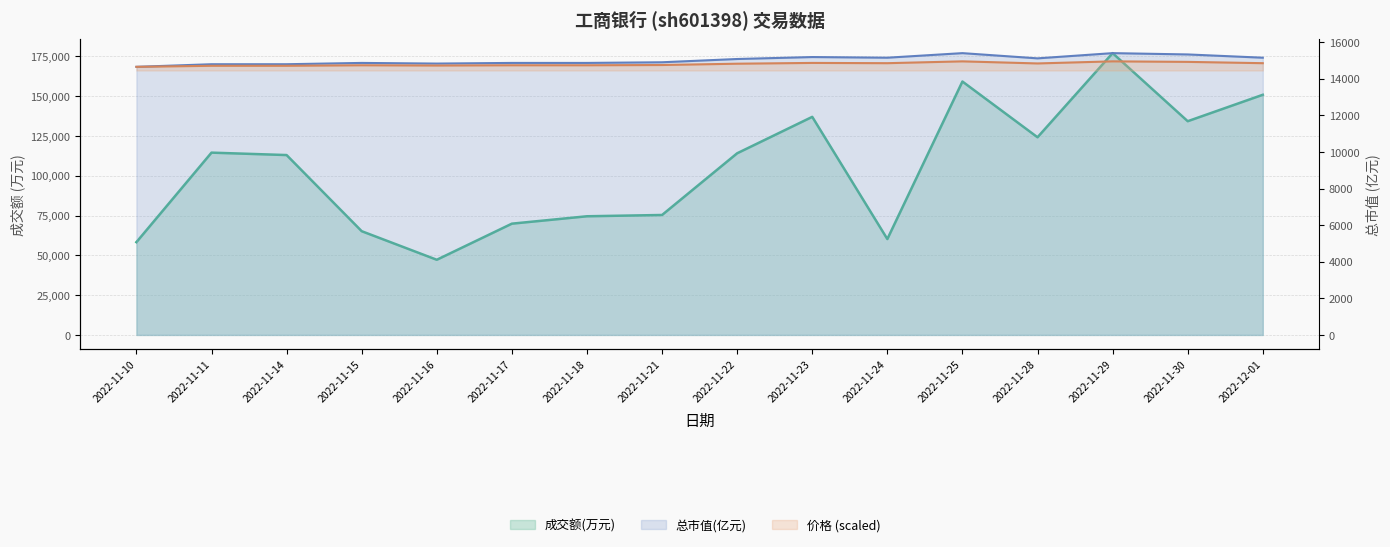

Reading right to left, transcribe all the data shown in this chart.

成交额(万元): 150827.0	134226.0	176980.0	124139.0	159152.0	60214.0	136962.0	114084.0	75334.0	74530.0	69882.0	47211.0	65154.0	112970.0	114490.0	58265.0
价格: 14847.9	14919.2	14947.7	14833.6	14947.7	14847.9	14862.1	14819.4	14748.1	14733.8	14733.8	14719.6	14733.8	14705.3	14705.3	14648.3
总市值(亿元): 15147.3	15325.5	15396.8	15111.6	15396.8	15147.3	15182.9	15076.0	14897.8	14862.1	14862.1	14826.5	14862.1	14790.9	14790.9	14648.3